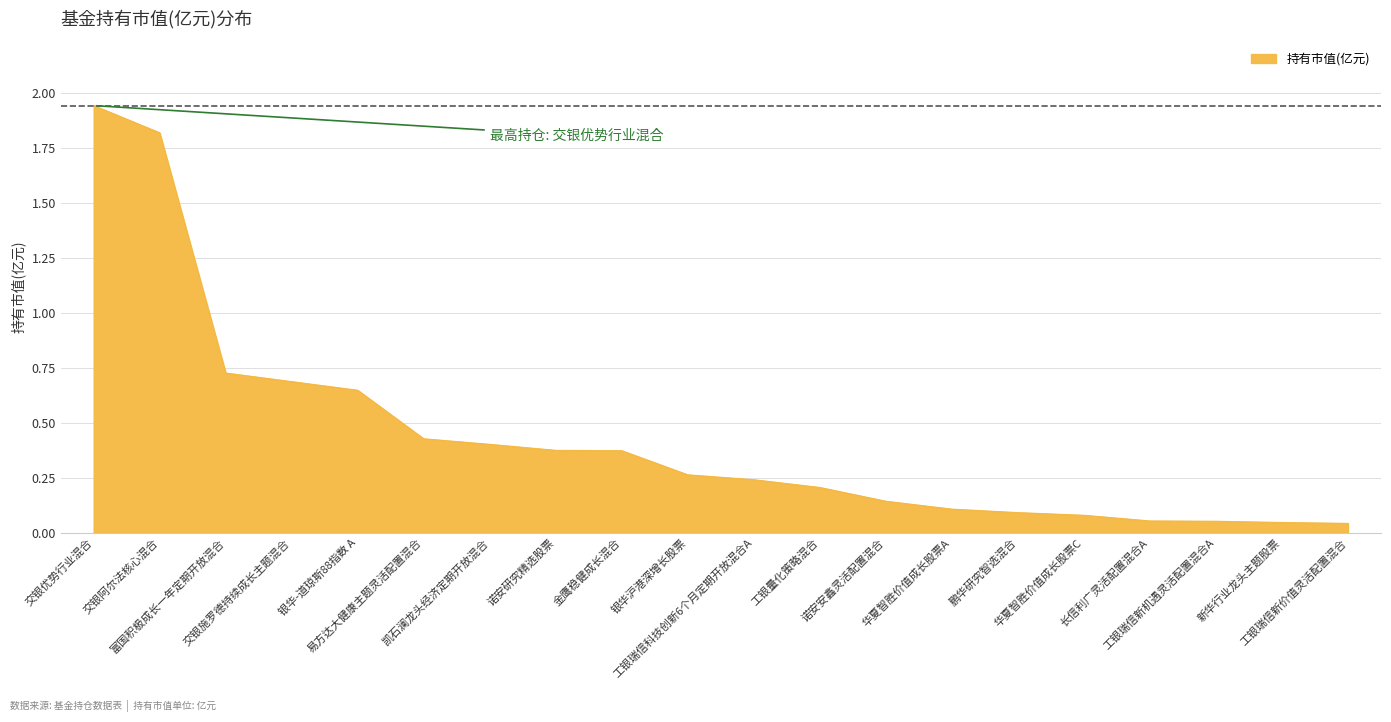

Reading right to left, transcribe all the data shown in this chart.

0.0	0.0	0.1	0.1	0.1	0.1	0.1	0.1	0.2	0.2	0.3	0.4	0.4	0.4	0.4	0.6	0.7	0.7	1.8	1.9